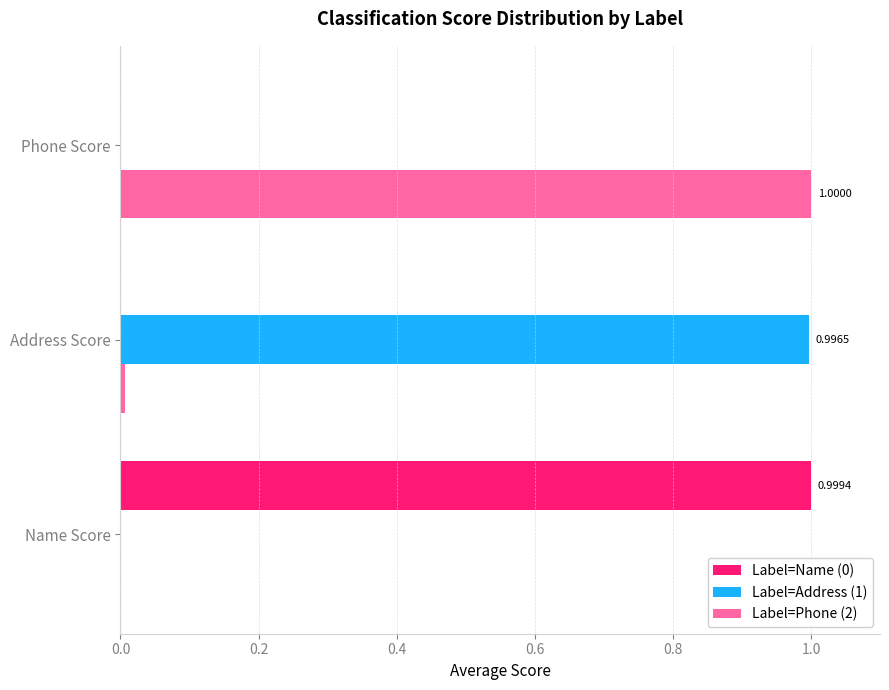

How many distinct data groups are displayed?

3